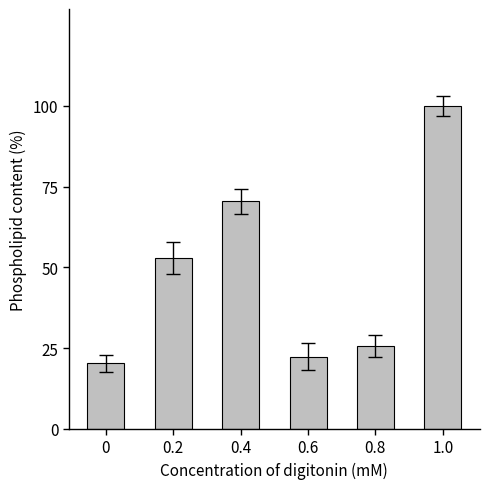

Reading right to left, extract all data points from this chart.

1.0=100.0	0.8=25.7	0.6=22.3	0.4=70.5	0.2=52.9	0=20.2